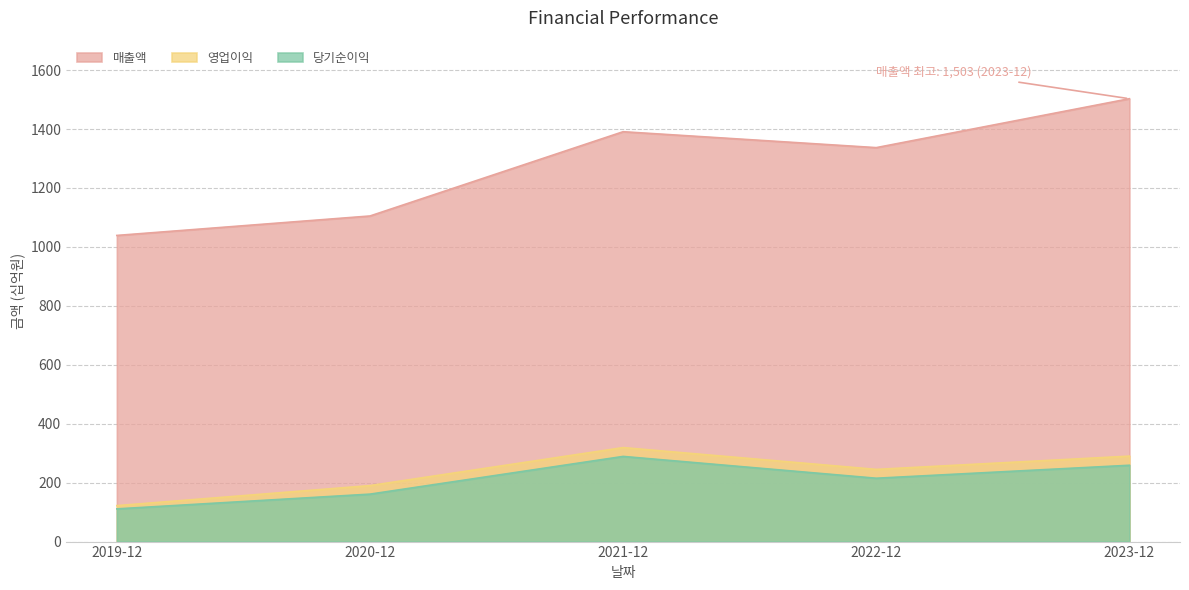

The value of 영업이익 at 2023-12 is 87. True or false?

False